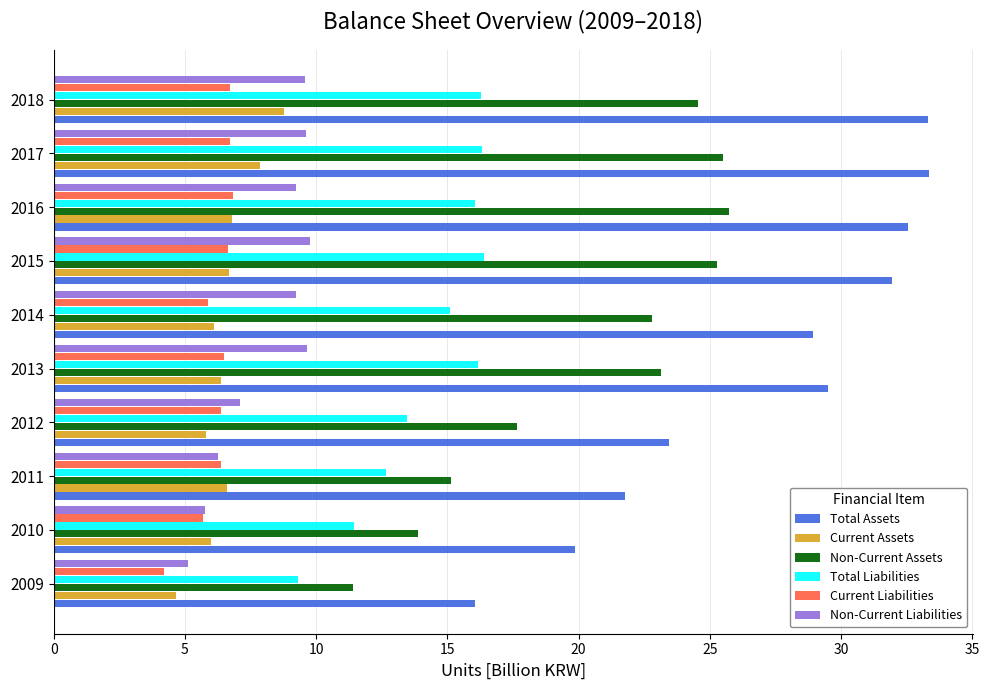

What is the lowest value of the Total Liabilities series?

9.3